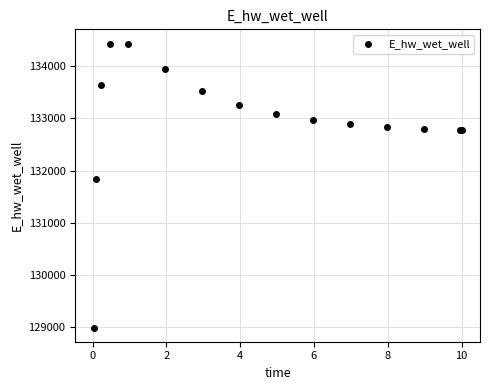

What Y value in the scatter plot is closest to 131715?

131832.8